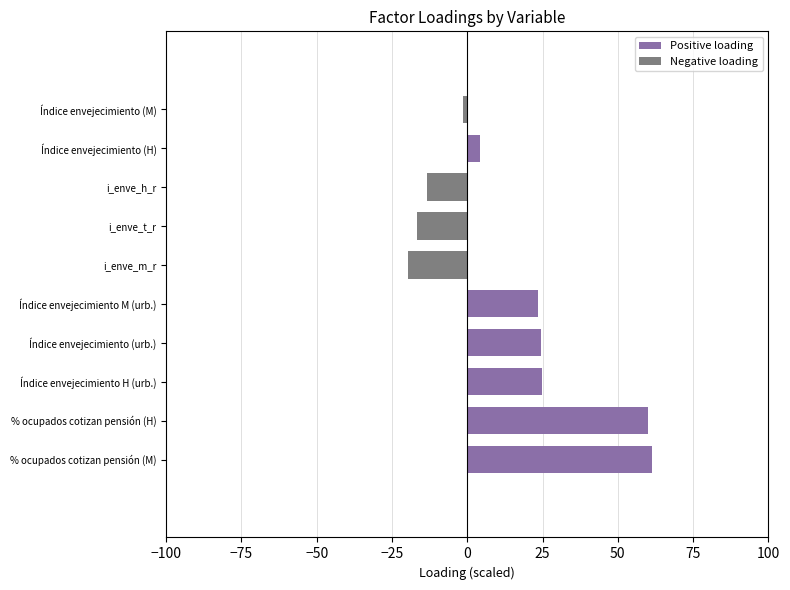

What is the label of the 4th bar from the right?

i_enve_t_r